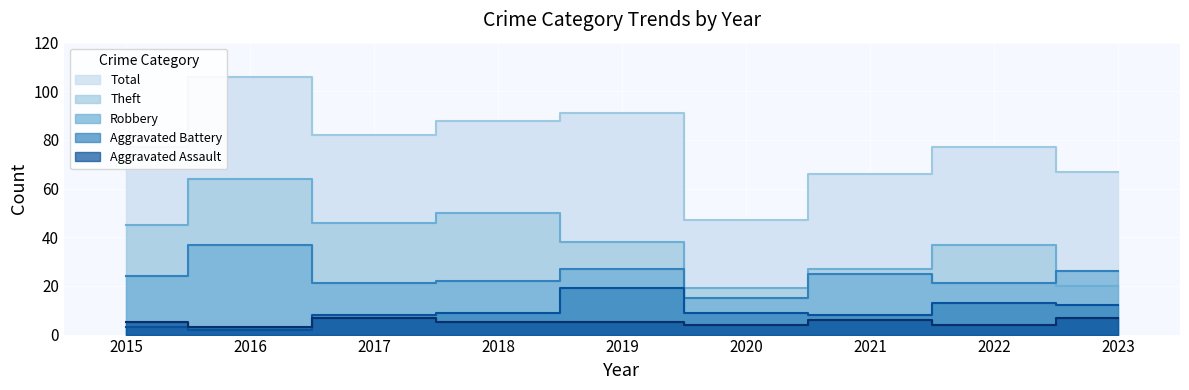

How many lines are shown in the chart?

5